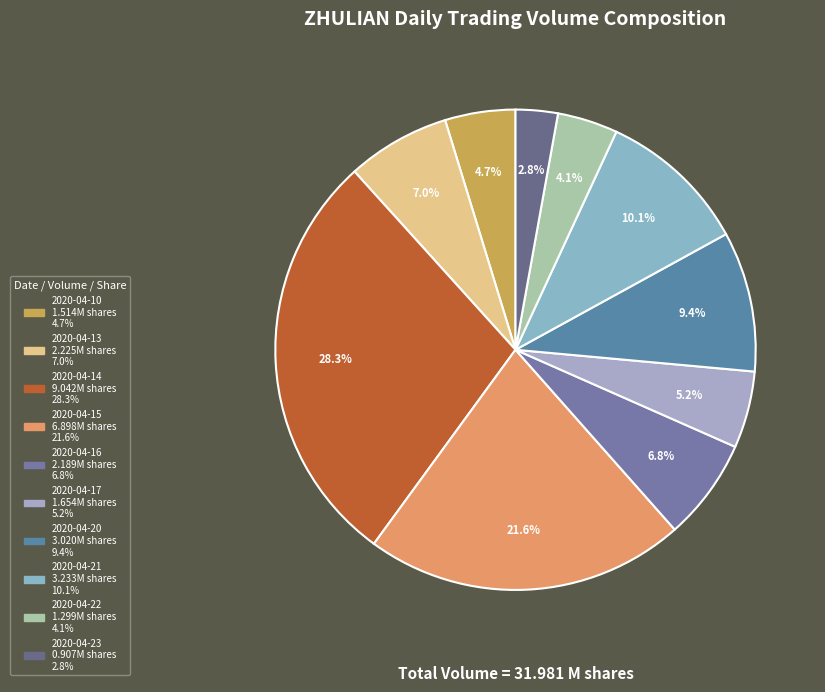

What percentage is the 2020-04-20 slice, to the nearest percent?

9%